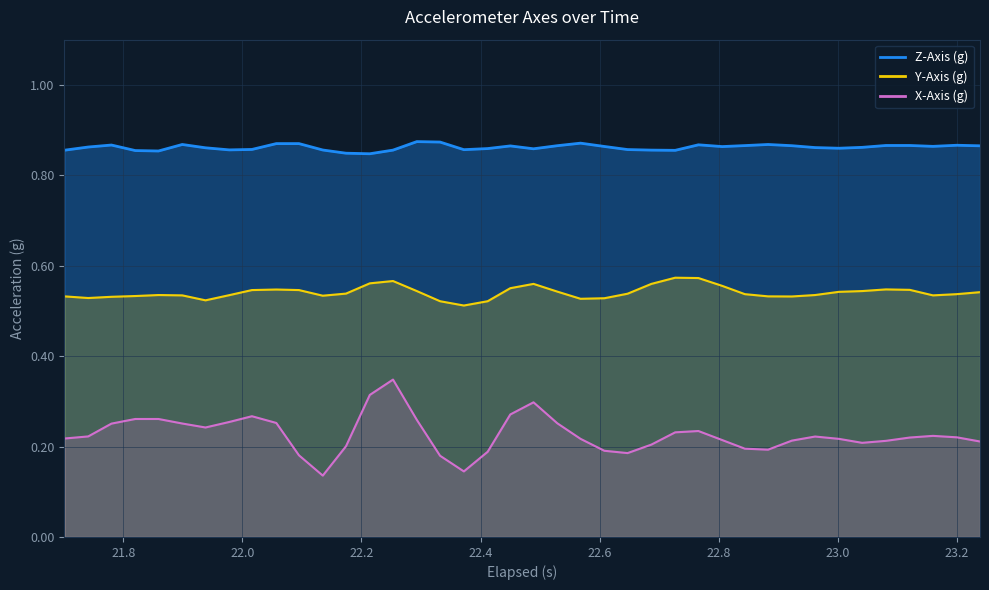

Rank the series by their maximum value, from highest to lowest.

Z-Axis (g), Y-Axis (g), X-Axis (g)